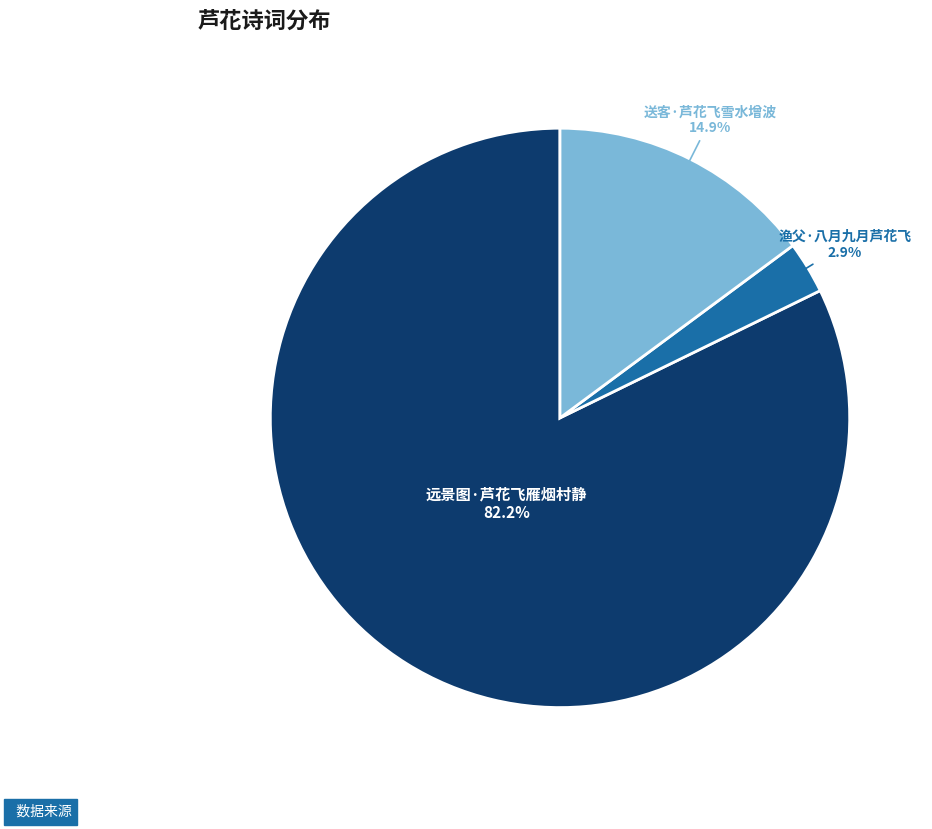

Rank the categories by value from highest to lowest.

远景图·芦花飞雁烟村静, 送客·芦花飞雪水增波, 渔父·八月九月芦花飞